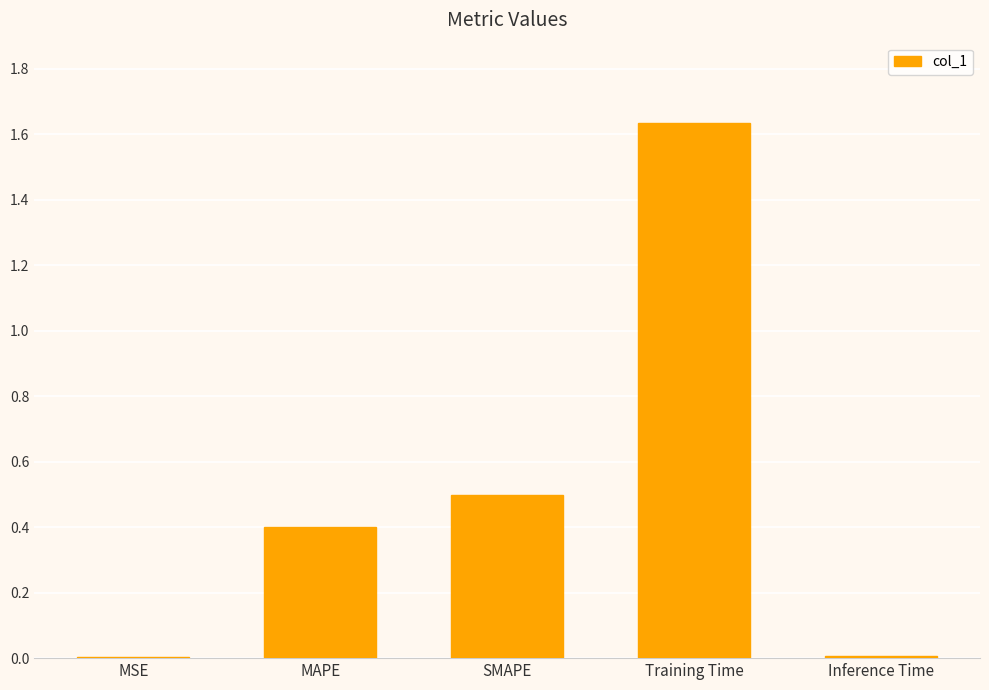

Approximately how many times larger is the value at SMAPE compared to Training Time?

0.3